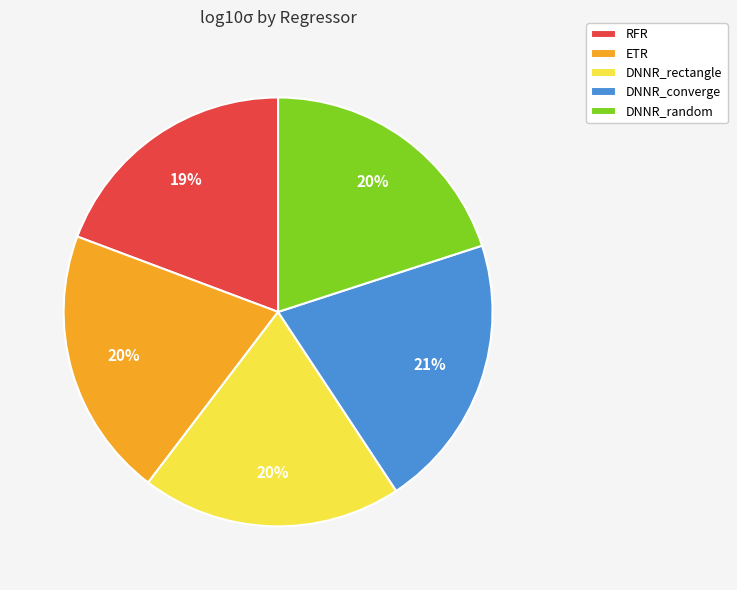

Does ETR represent more than half of the total?

No